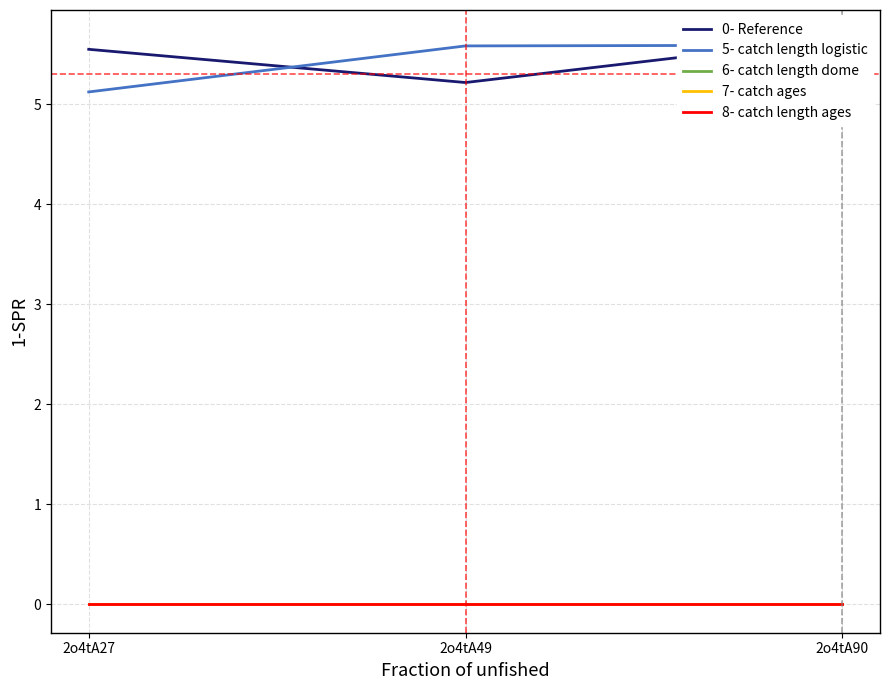

At which label is 6- catch length dome closest to 0?

2o4tA27